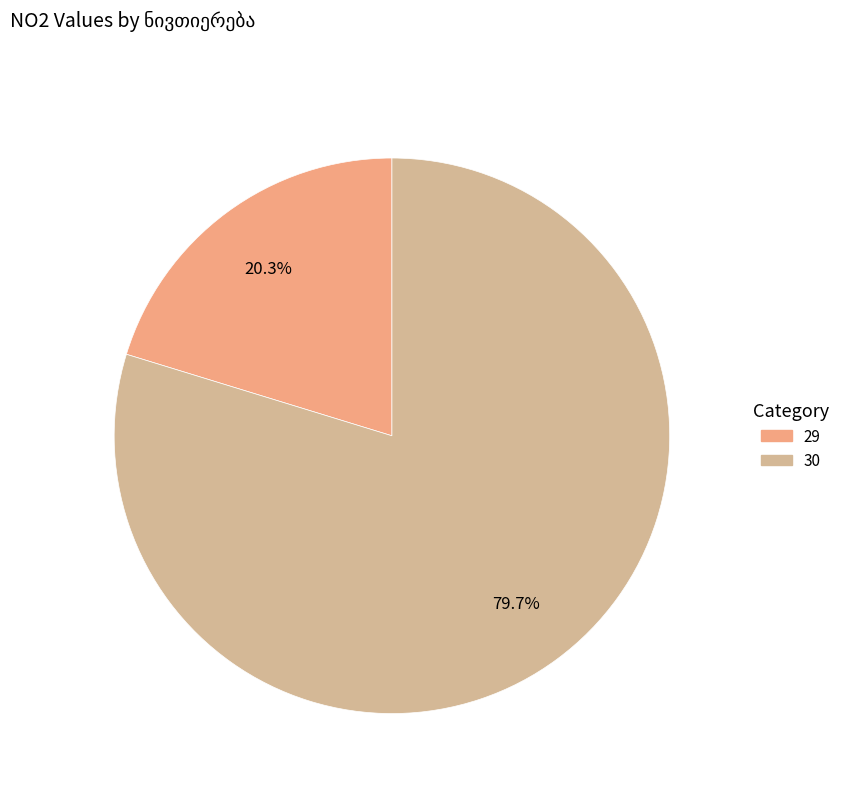

True or false: 30 accounts for 74% of the total.

False